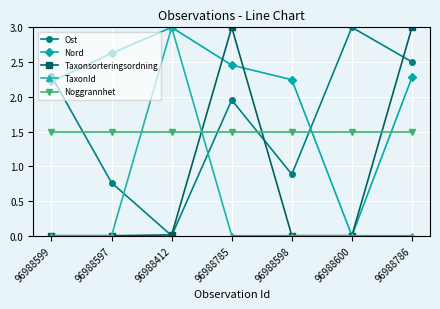

At which label is Nord closest to 1?

96988600